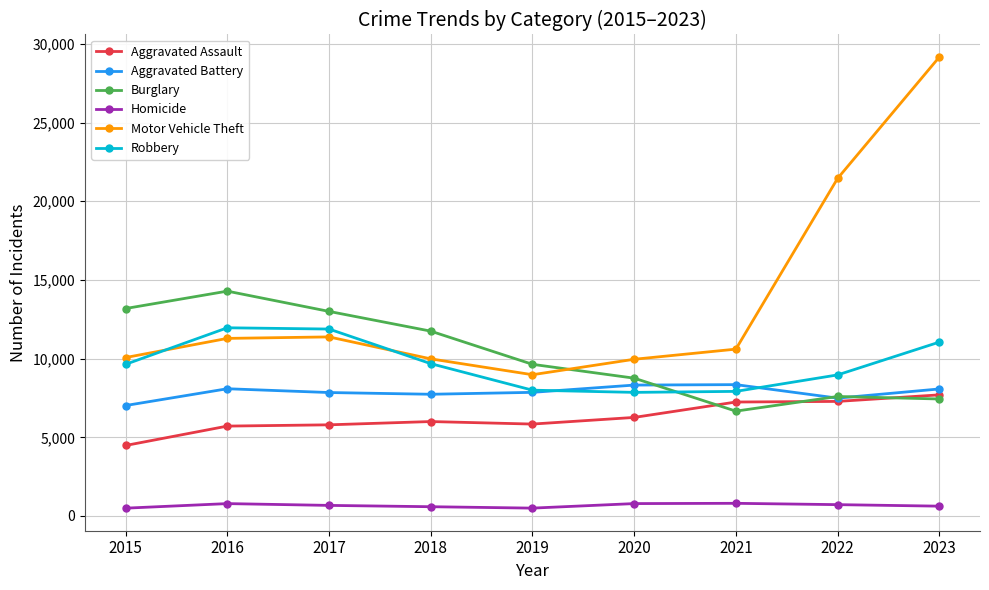

List the series in order of their peak value, lowest first.

Homicide, Aggravated Assault, Aggravated Battery, Robbery, Burglary, Motor Vehicle Theft